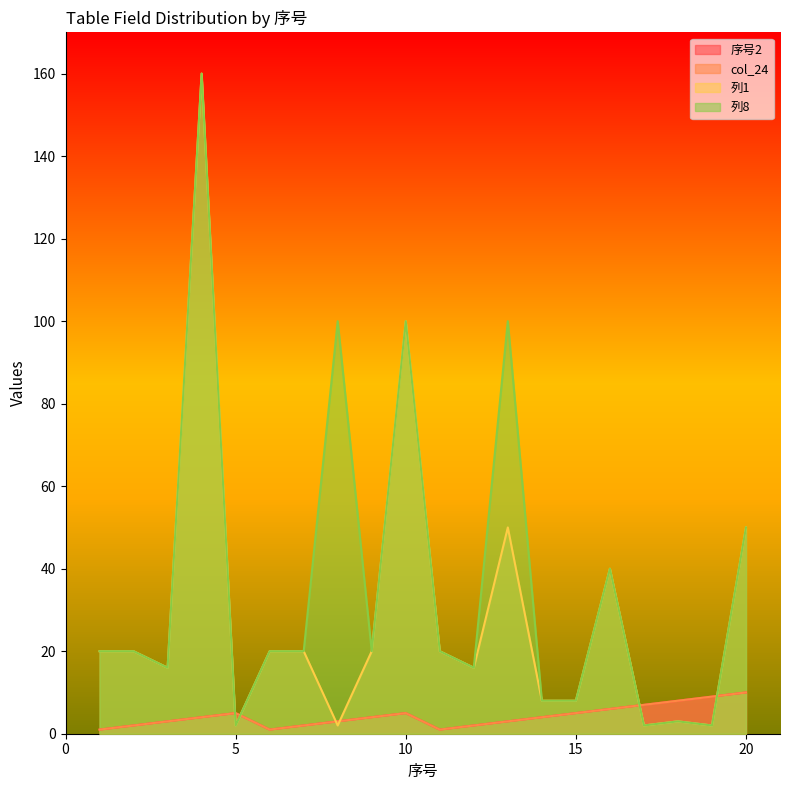

Between 7 and 11, which series saw the biggest shift?

序号2